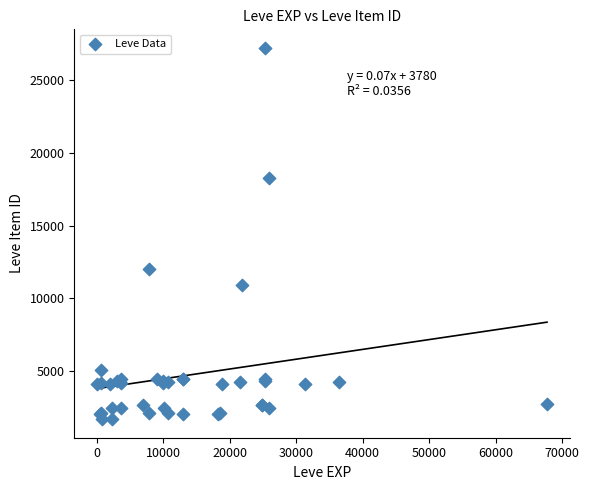

What Y value in the scatter plot is closest to 14448?

12018